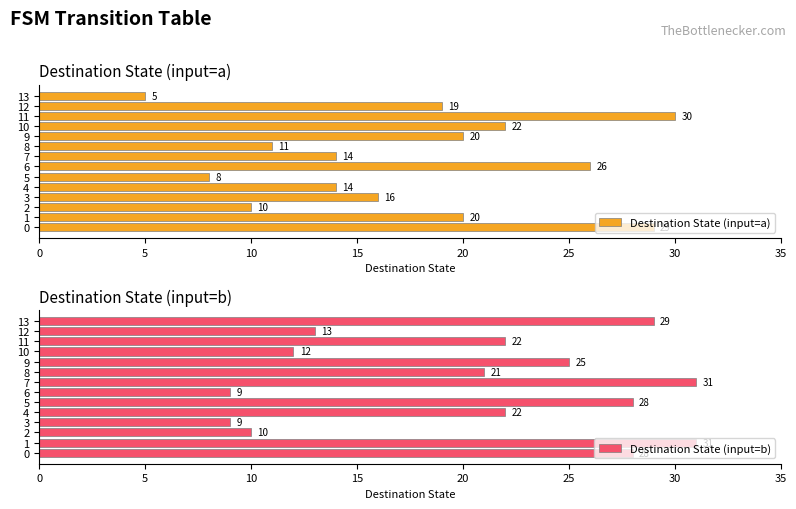

True or false: Destination State (input=a) has a value of 5 at 5.

False